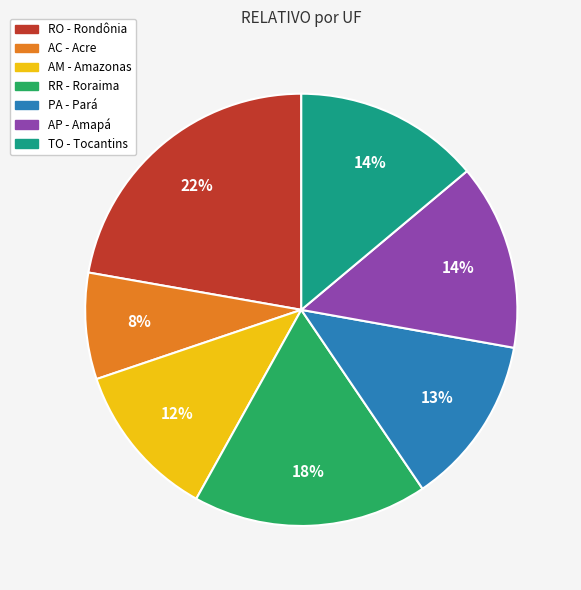

Is it true that AC is 8% of the pie?

True